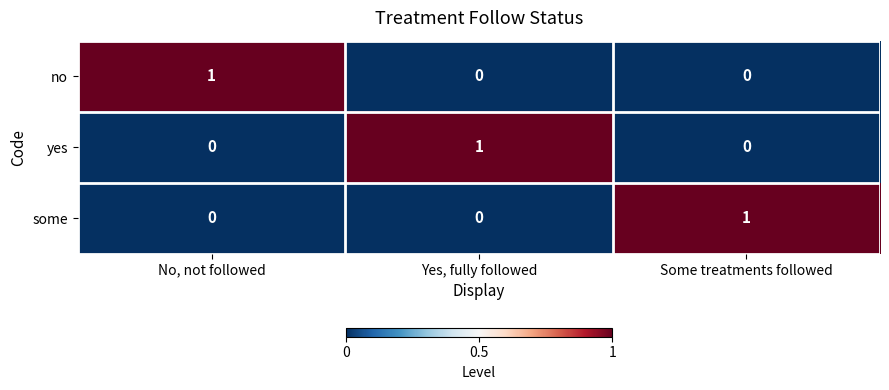

At which label does yes reach its peak?

Yes, fully followed